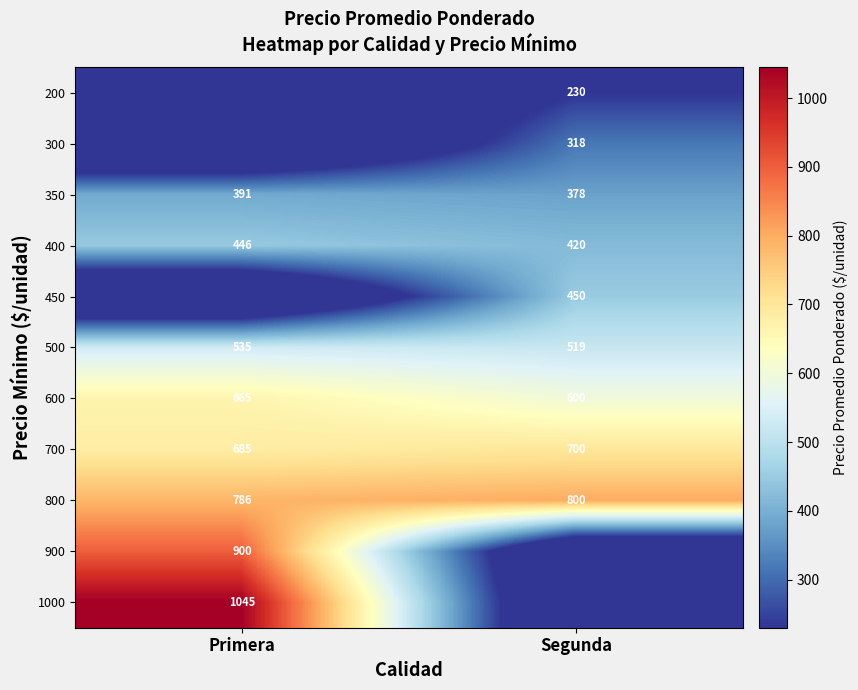

How many distinct data groups are displayed?

11